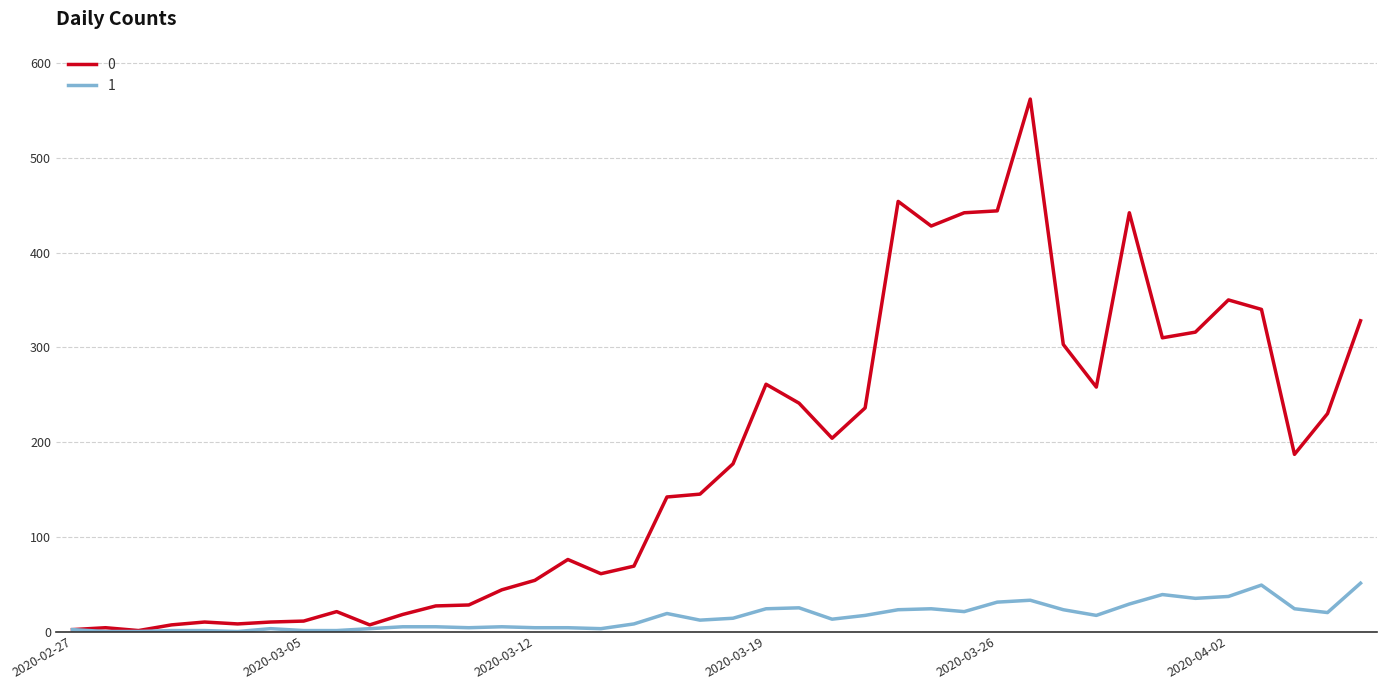

How many lines are shown in the chart?

2